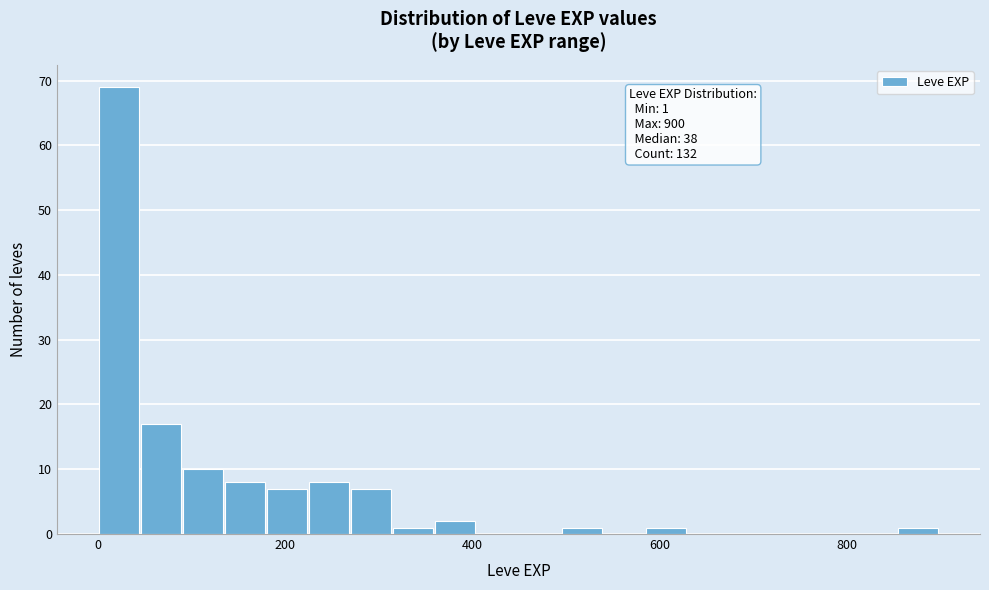

Read against the x-axis, roughly where is the centre of the tallest bar?

20